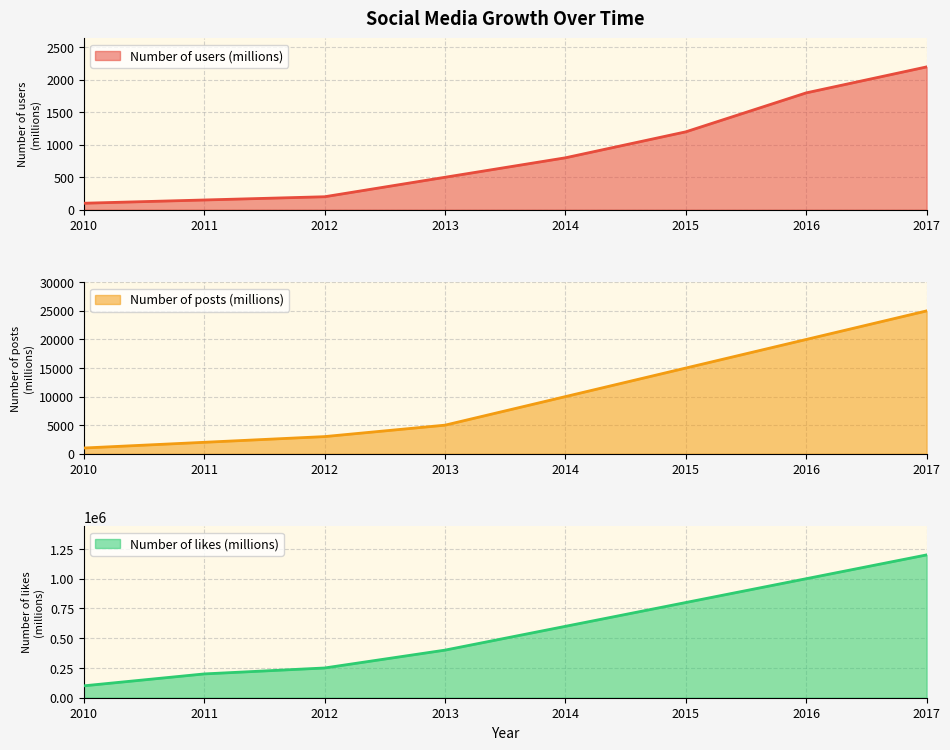

Is it true that Number of likes (millions) equals 1200000 at 2017?

True